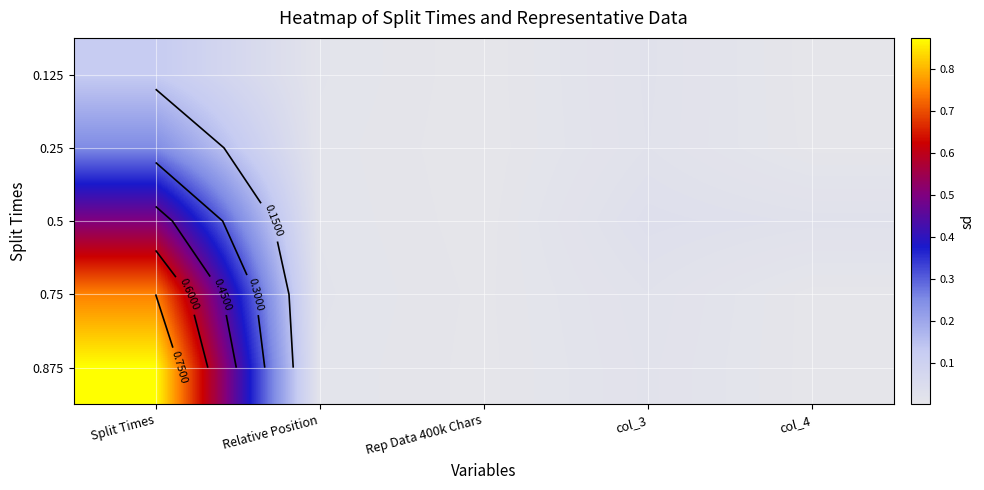

List the labels in order of 0.75 value, smallest first.

col_4, Rep Data 400k Chars, Relative Position, col_3, Split Times